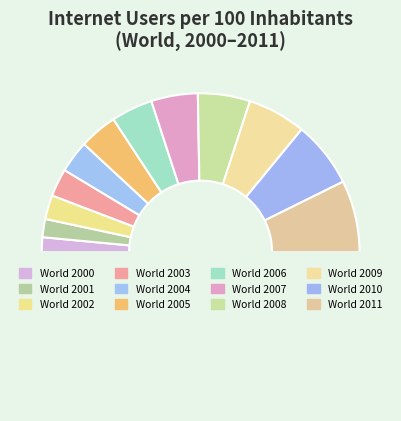

To the nearest percent, what is the difference between the largest and smallest slice percentages?

12%